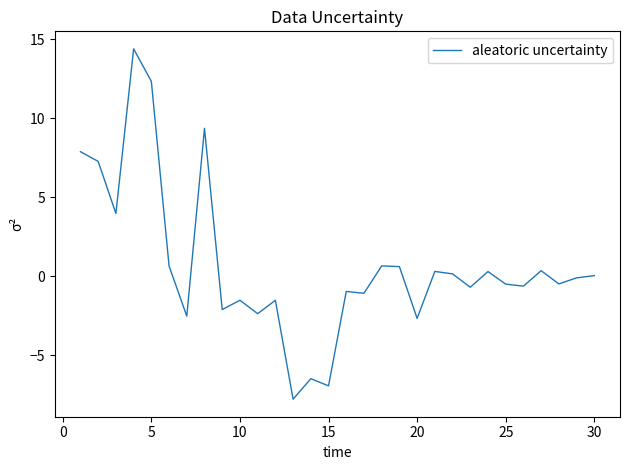

What is the maximum value shown in the chart?

14.4